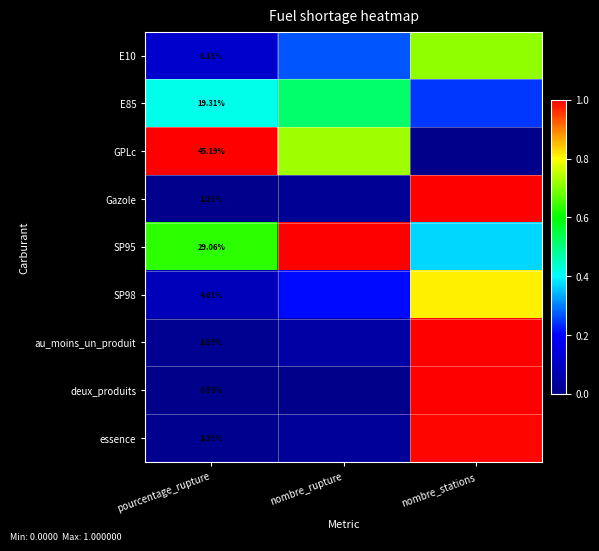

The E10 series shows 0.2 at pourcentage_rupture. True or false?

False